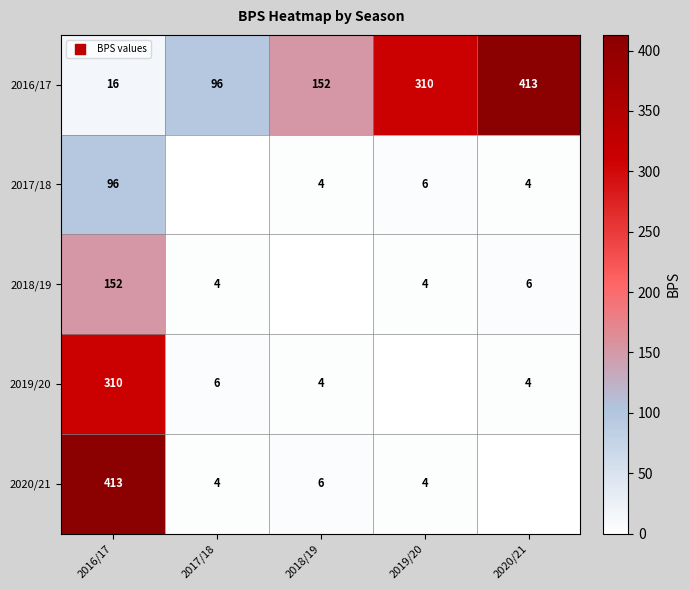

What is the total value across all series at 2016/17?

987